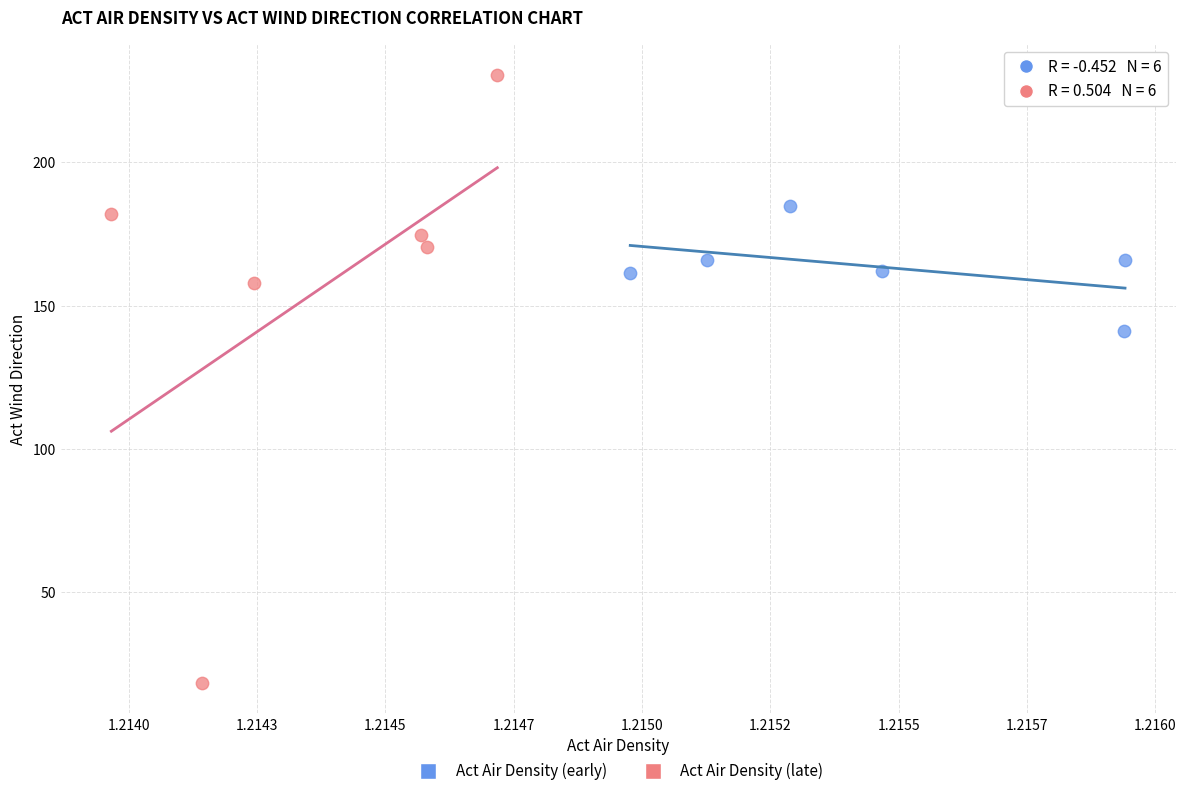

Which series reaches the maximum Y coordinate?

Act Air Density (late)